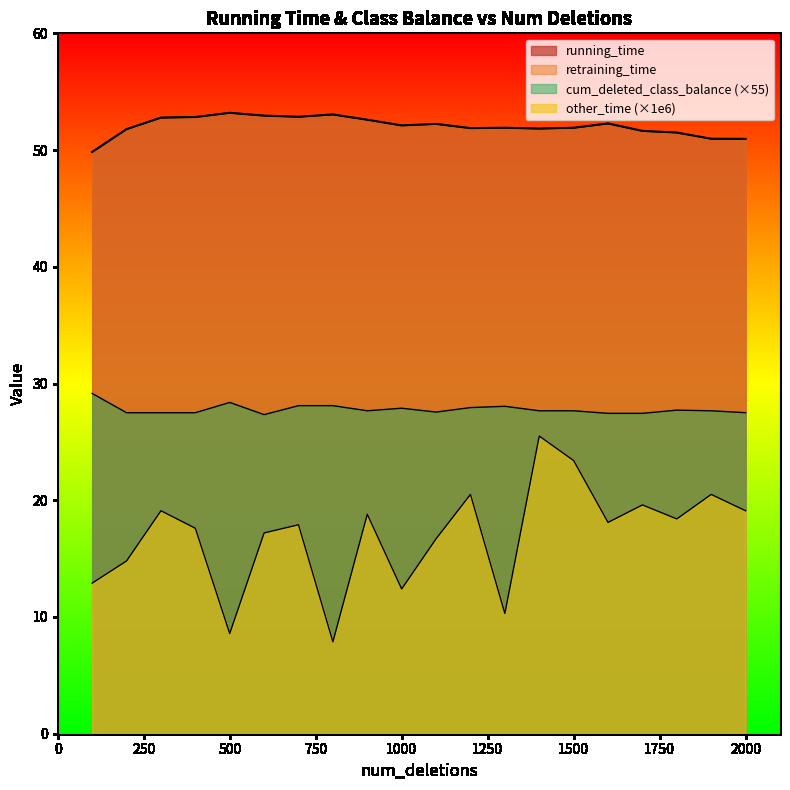

True or false: running_time and retraining_time intersect in this chart.

False